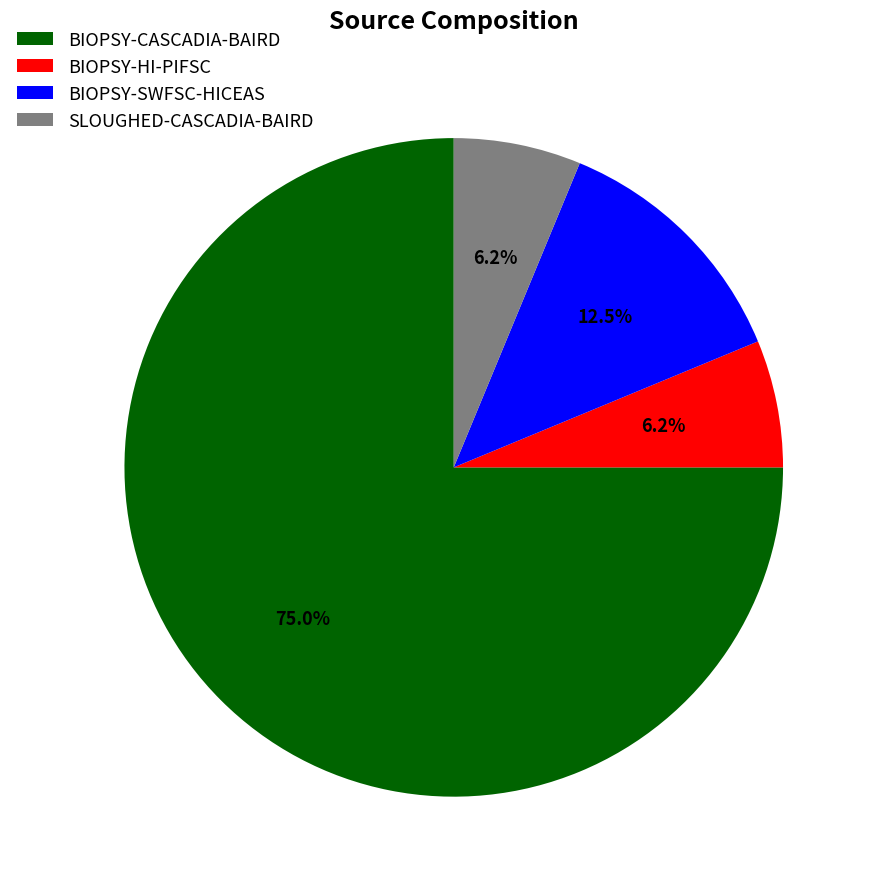

Between BIOPSY-SWFSC-HICEAS and BIOPSY-HI-PIFSC, which is larger?

BIOPSY-SWFSC-HICEAS